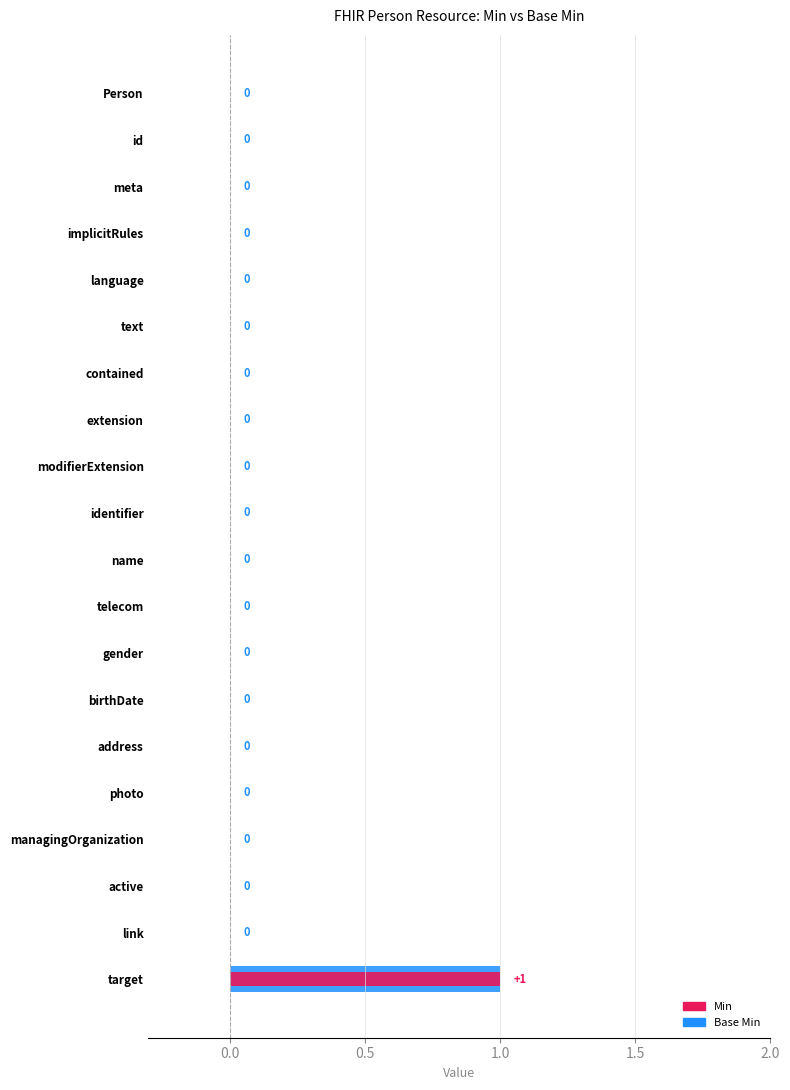

Reading left to right, list all the values displayed in this chart.

Min: 0	0	0	0	0	0	0	0	0	0	0	0	0	0	0	0	0	0	0	1
Base Min: 0	0	0	0	0	0	0	0	0	0	0	0	0	0	0	0	0	0	0	1